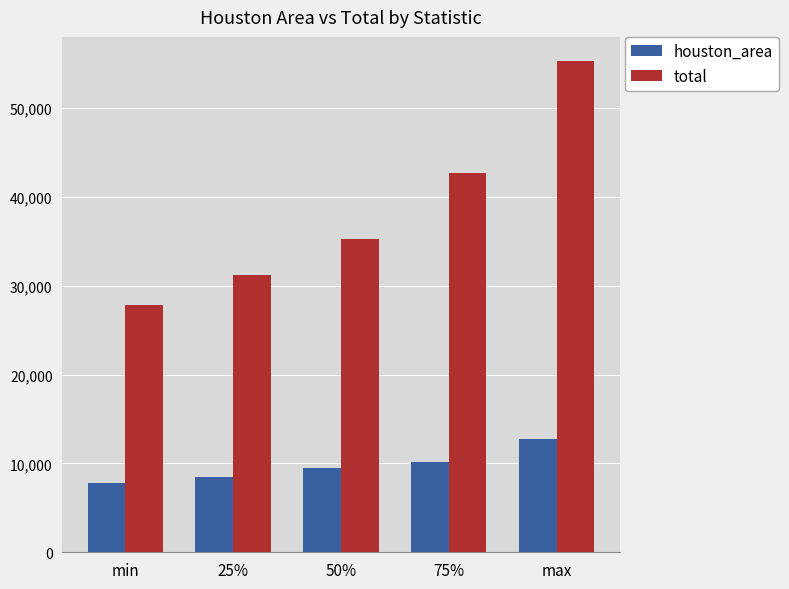

What are all the series names shown in the legend?

houston_area, total